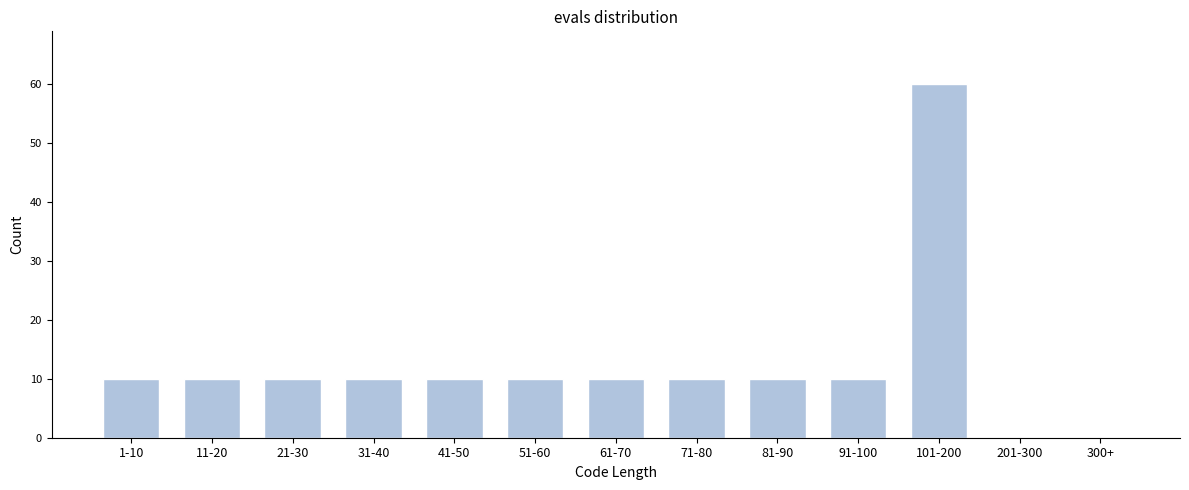

Reading right to left, what are all the values shown in this chart?

300+=0	201-300=0	101-200=60	91-100=10	81-90=10	71-80=10	61-70=10	51-60=10	41-50=10	31-40=10	21-30=10	11-20=10	1-10=10